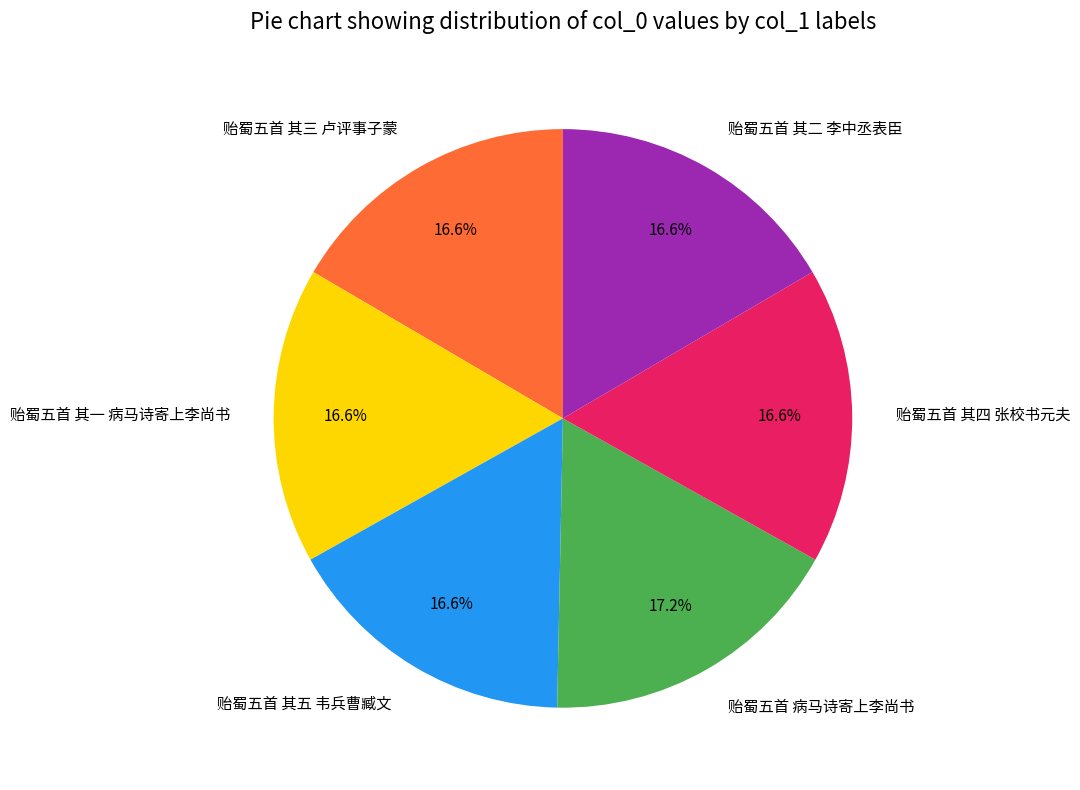

Is there any slice that represents more than half of the pie?

No